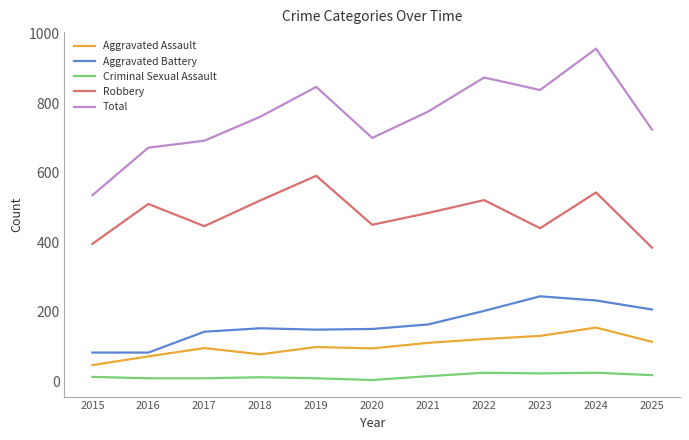

How many categories are shown in the chart?

11